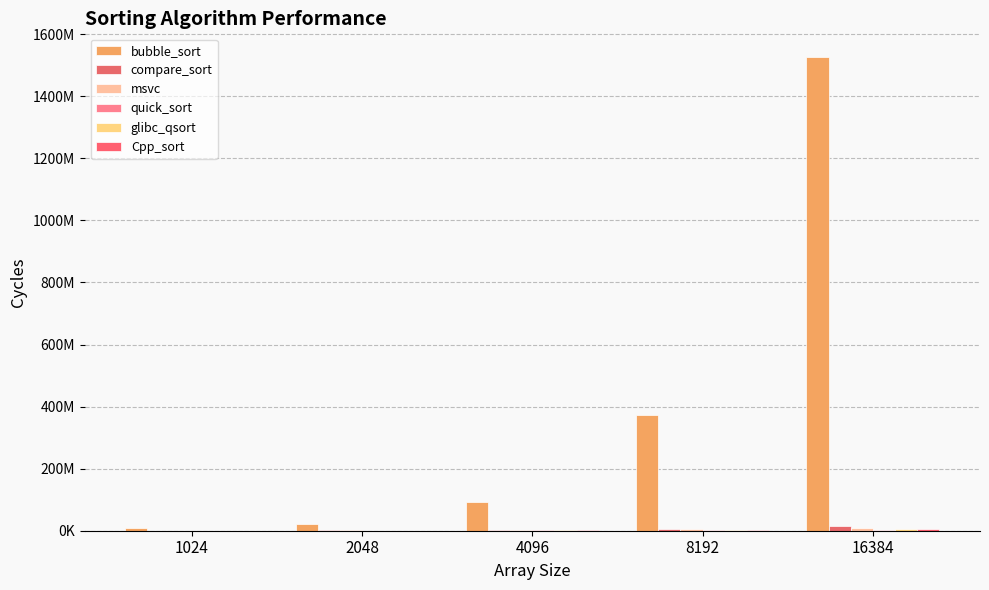

What is the difference between the highest and lowest values at 4096?

90260298